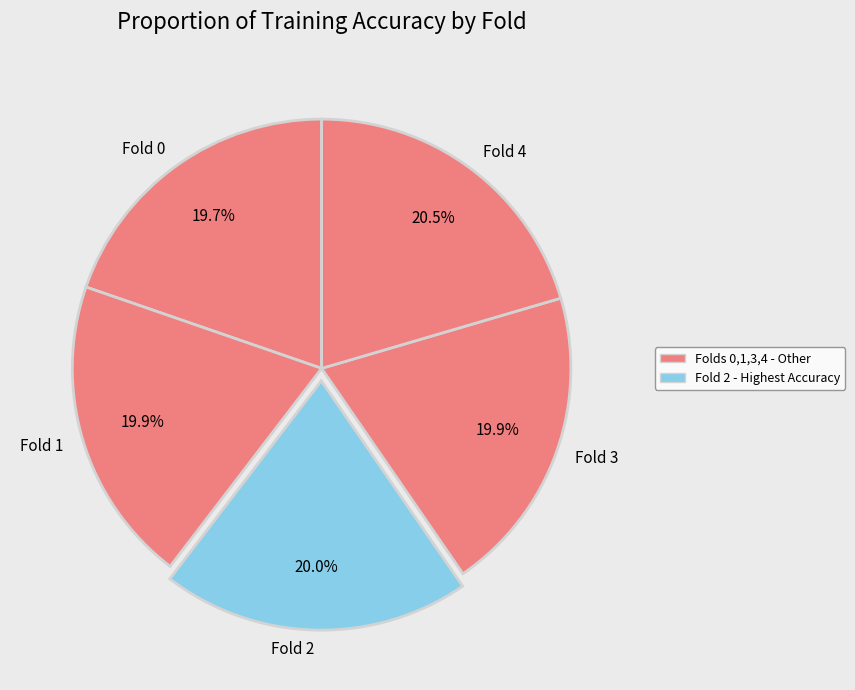

How much of the chart is everything except Fold 2?

80.0%